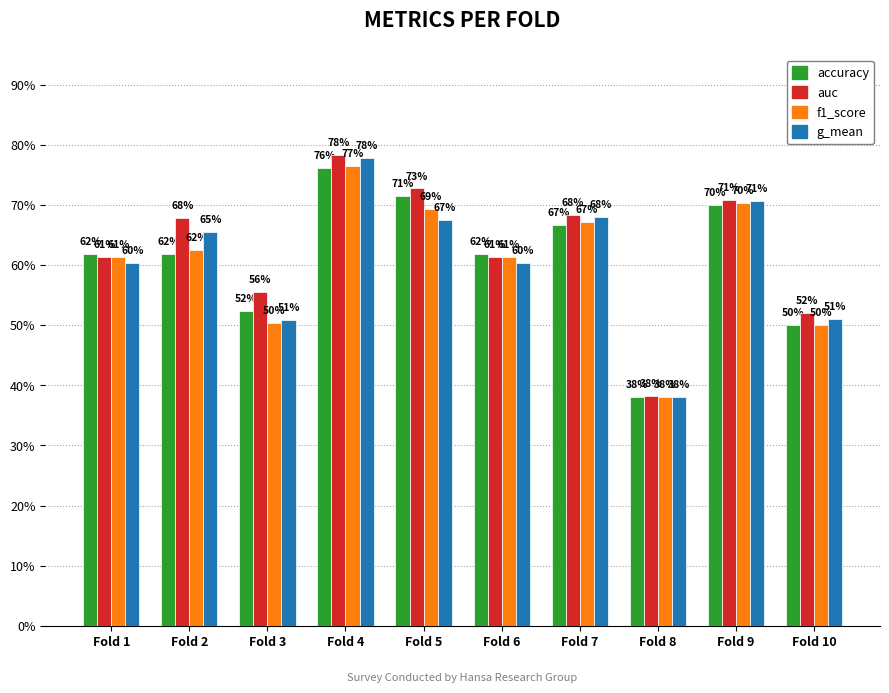

What is the total value across all series at Fold 3?

2.1